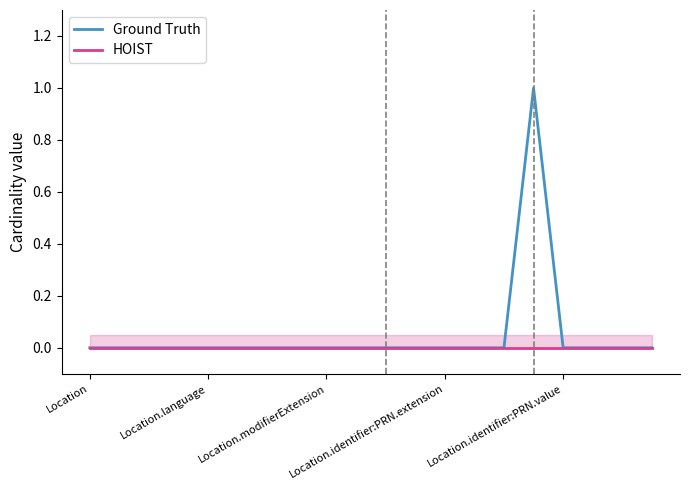

Which series has the largest range (max minus min)?

Ground Truth